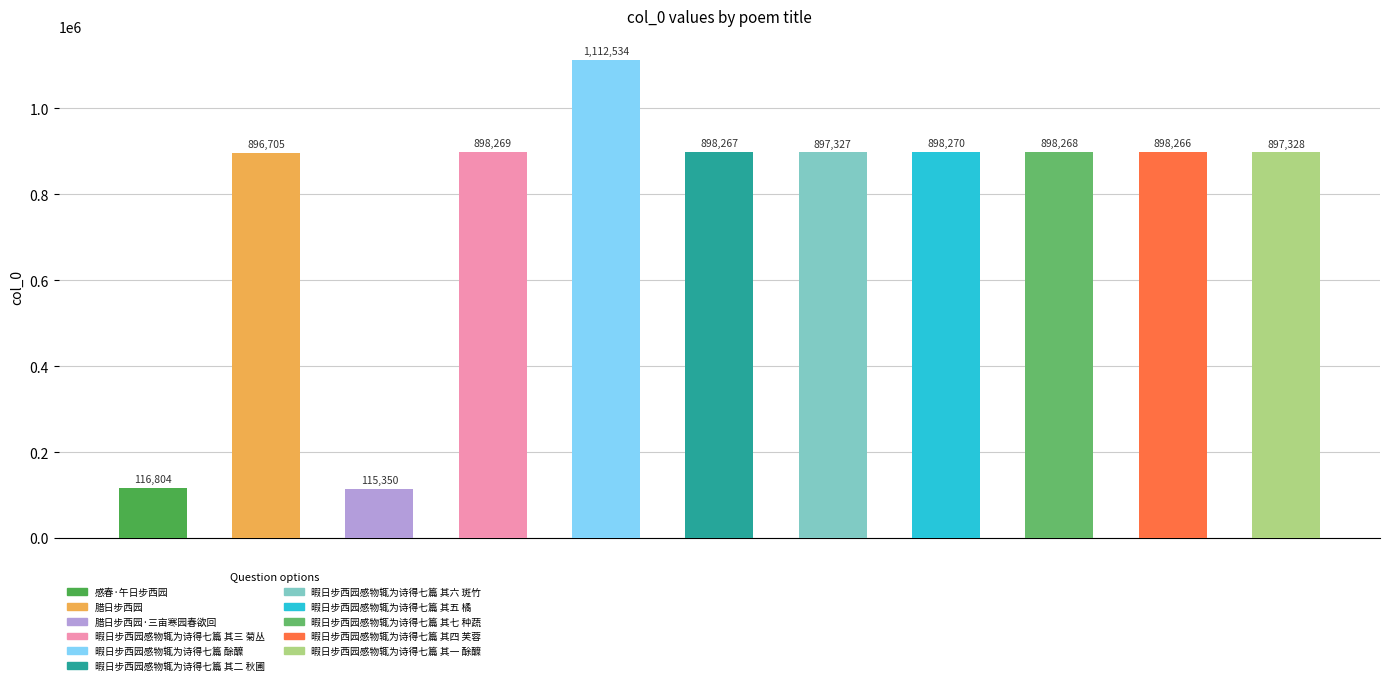

Reading left to right, what are all the values shown in this chart?

116804	896705	115350	898269	1112534	898267	897327	898270	898268	898266	897328